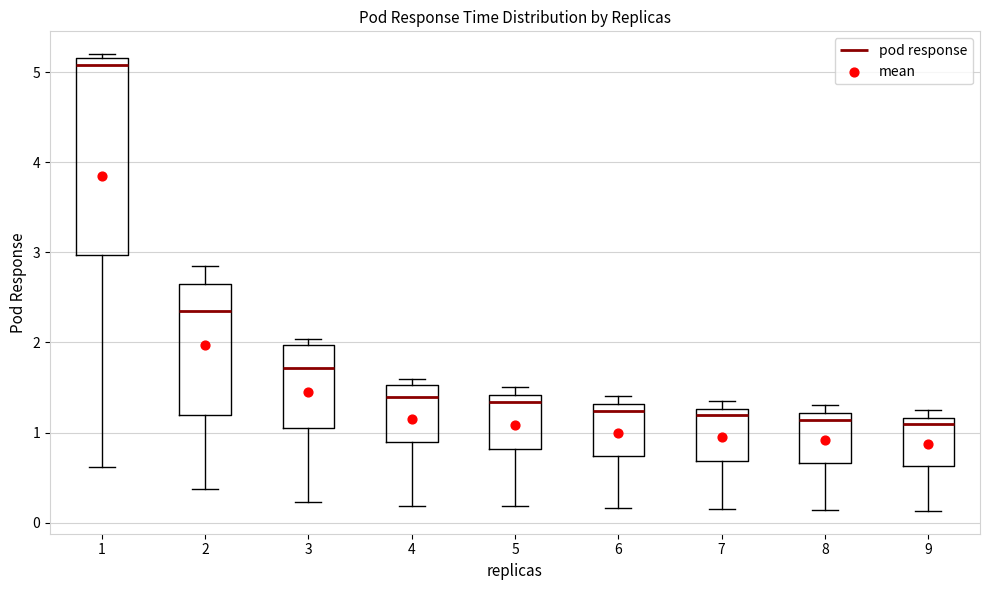

Reading left to right, transcribe this box plot: for each box, give where its median line is, the range the box spans, and where its two whiskers end, as read against the y-axis. The values are not printed on the chart, so give them approximately, as read against the axis.

1: median 5.1, box 3.0 to 5.2, whiskers 0.6 to 5.2 (just above the box's upper edge)
2: median 2.3, box 1.2 to 2.6, whiskers 0.4 to 2.9
3: median 1.7, box 1.1 to 2.0, whiskers 0.2 to 2.0 (just above the box's upper edge)
4: median 1.4, box 0.9 to 1.5, whiskers 0.2 to 1.6
5: median 1.3, box 0.8 to 1.4, whiskers 0.2 to 1.5
6: median 1.2, box 0.7 to 1.3, whiskers 0.2 to 1.4
7: median 1.2, box 0.7 to 1.3, whiskers 0.2 to 1.4
8: median 1.1, box 0.7 to 1.2, whiskers 0.1 to 1.3
9: median 1.1, box 0.6 to 1.2, whiskers 0.1 to 1.3